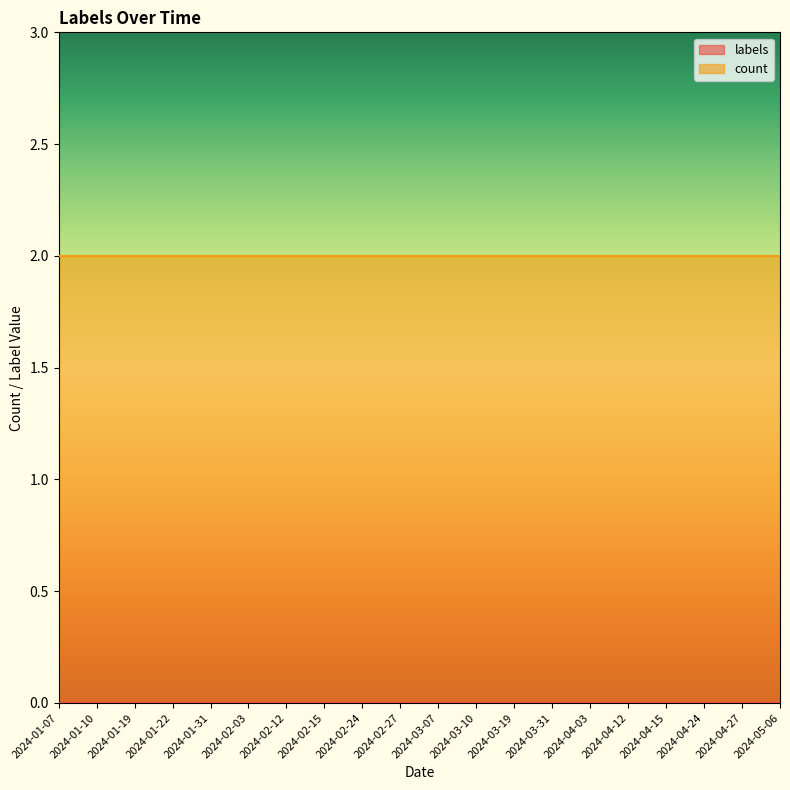

What position from the right is 2024-03-10?

9